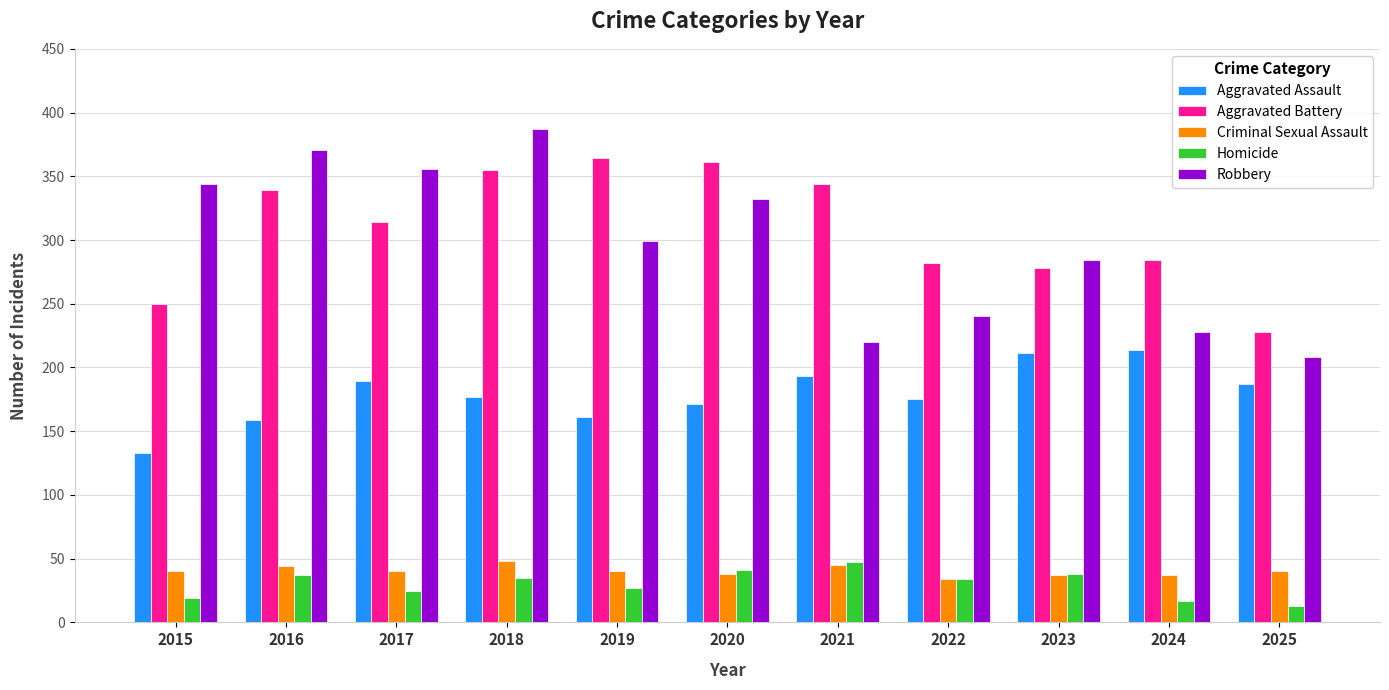

What is the value of the Aggravated Assault bar at the 10th from the left?

214